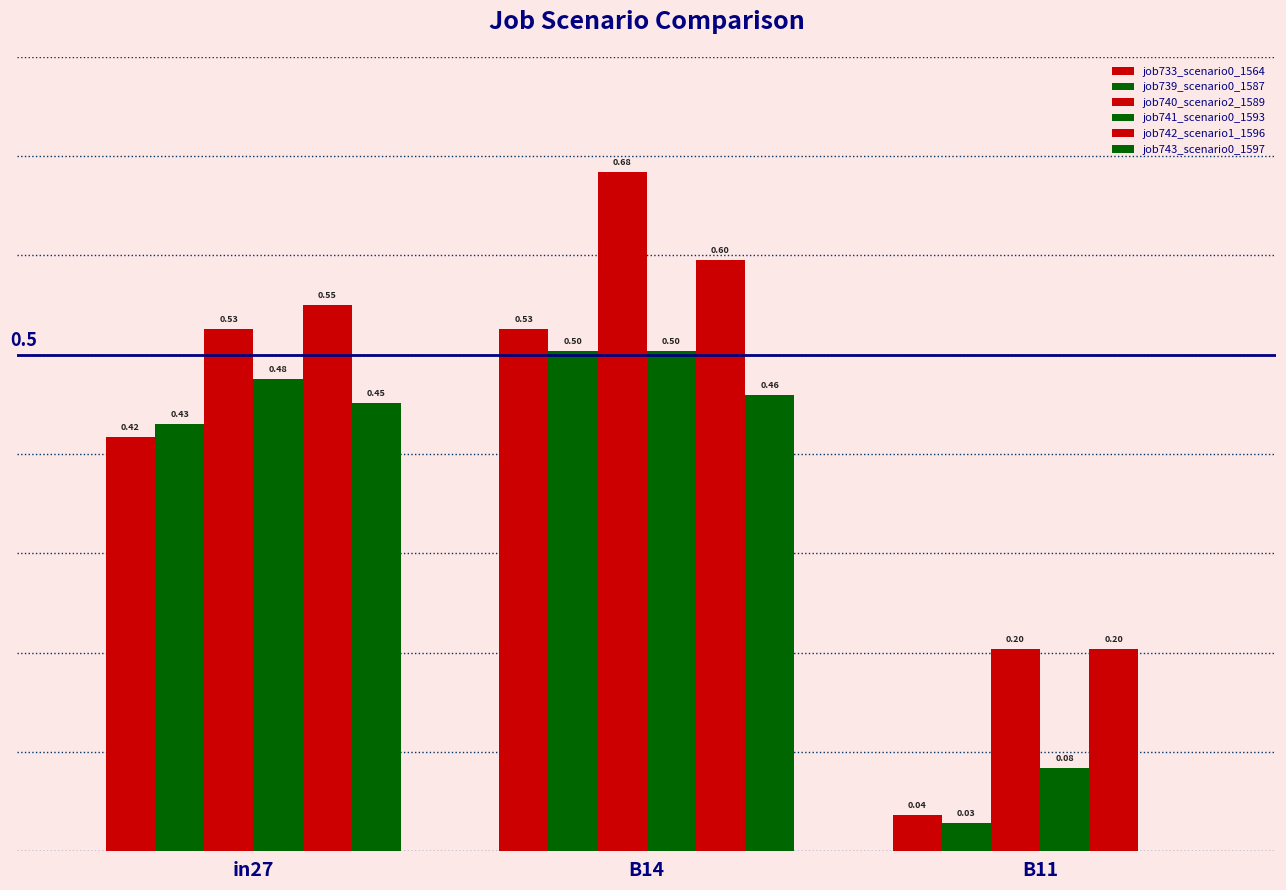

What is the sum of the job741_scenario0_1593 values at B14 and B11?

0.6